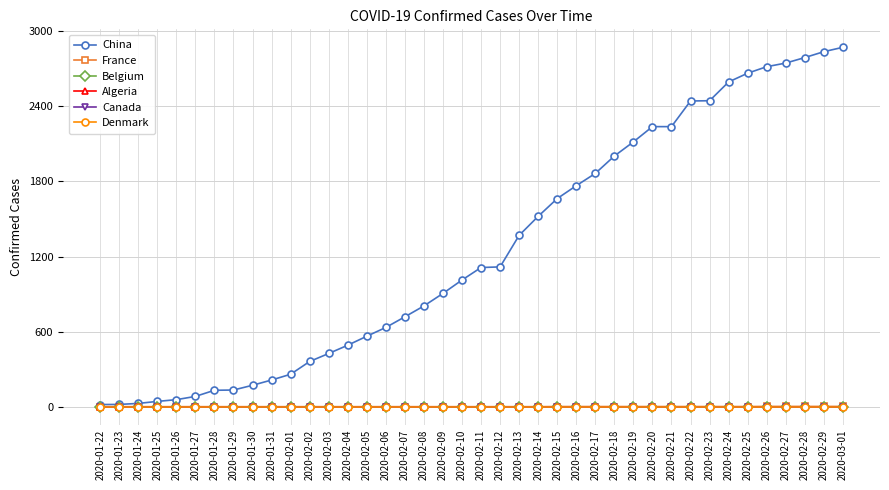

Is this an area chart (filled region under the line)?

No